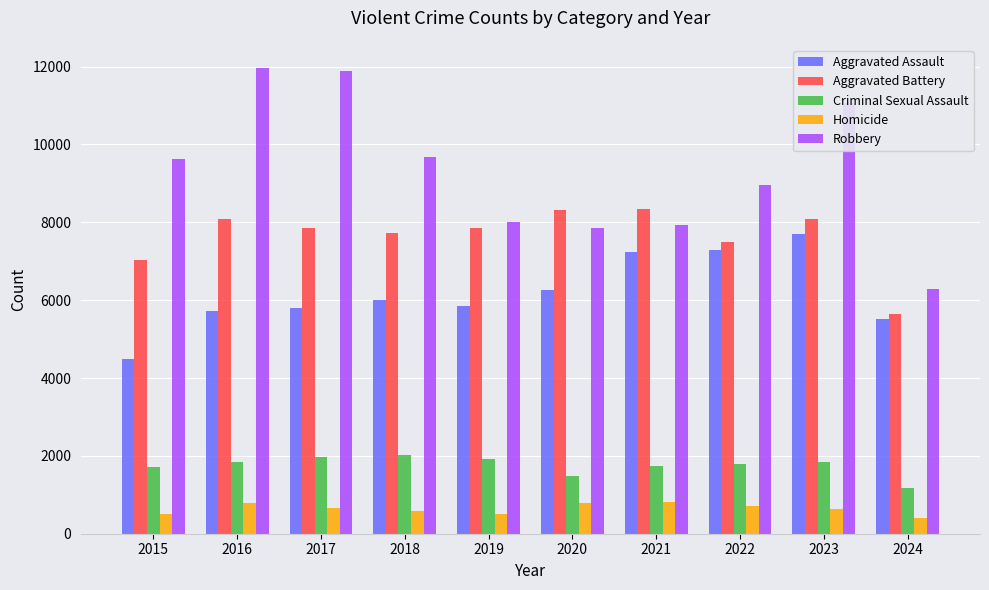

What is the difference between the maximum and minimum values in the Criminal Sexual Assault series?

853